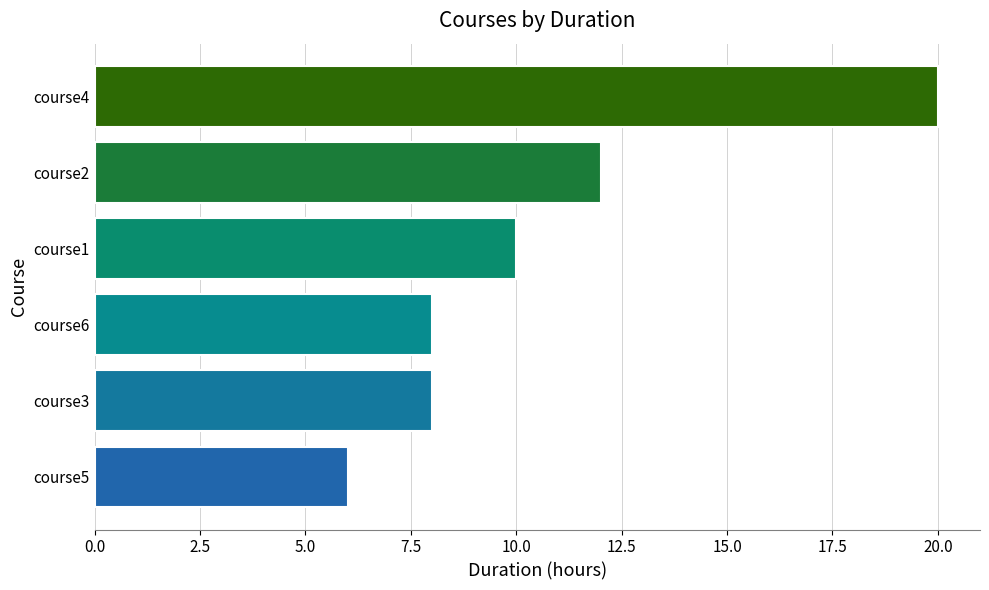

What is the average value?

11